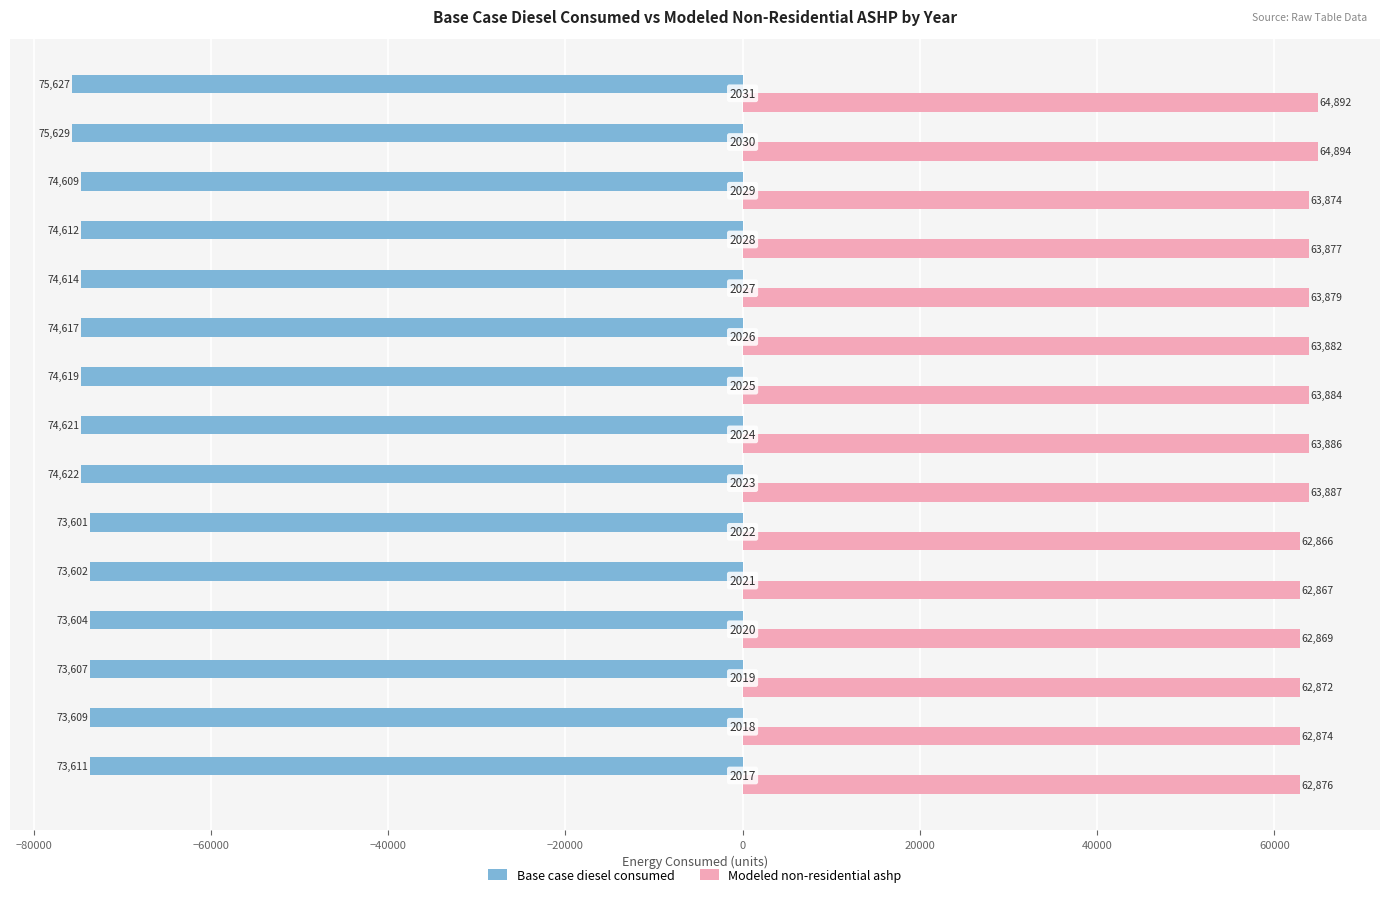

Reading left to right, what are all the values shown in this chart?

Base case diesel consumed: -73611.0	-73609.0	-73607.0	-73604.0	-73602.0	-73601.0	-74622.0	-74621.0	-74619.0	-74617.0	-74614.0	-74612.0	-74609.0	-75629.0	-75627.0
Modeled non-residential ashp: 62876.3	62874.3	62872.3	62869.3	62867.3	62866.3	63887.3	63886.3	63884.3	63882.3	63879.3	63877.3	63874.3	64894.3	64892.3